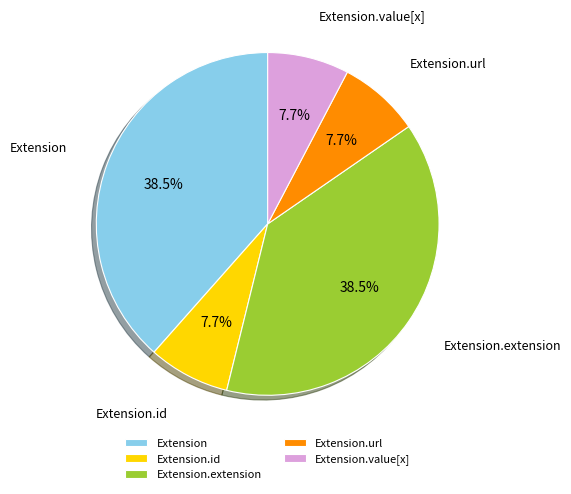

Does Extension.value[x] account for over 50% of the chart?

No